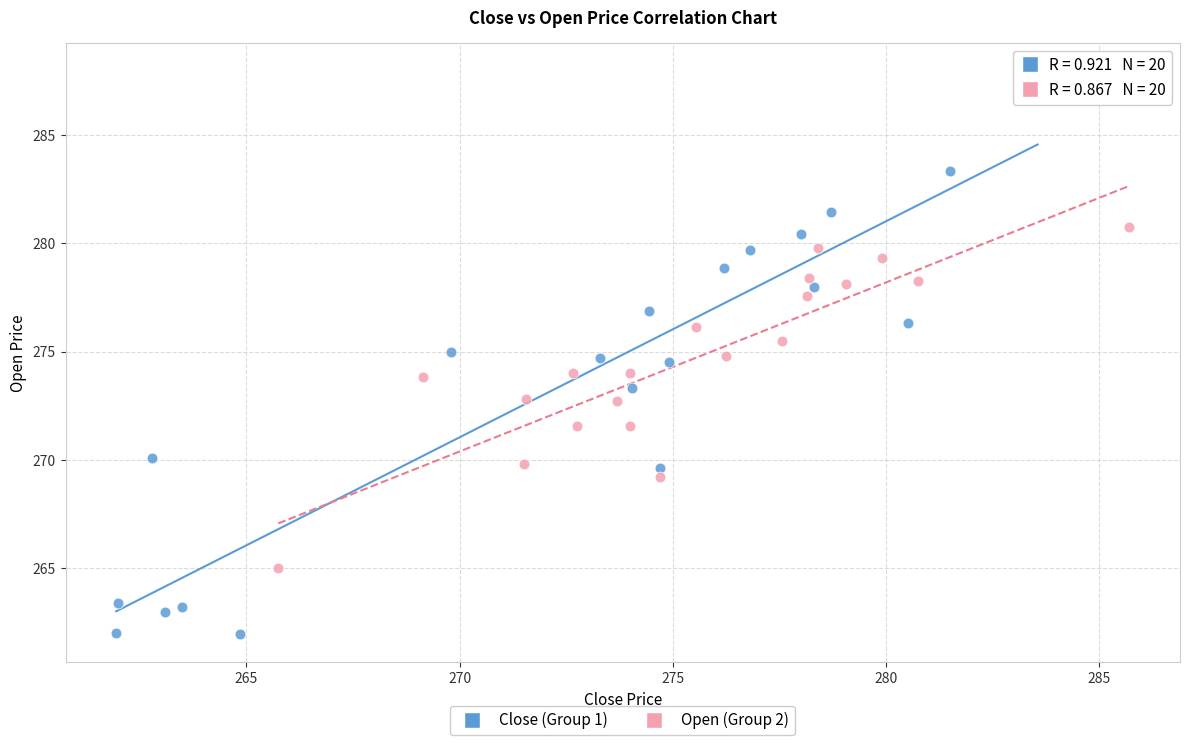

Which series contains the highest Y value?

Close (Group 1)